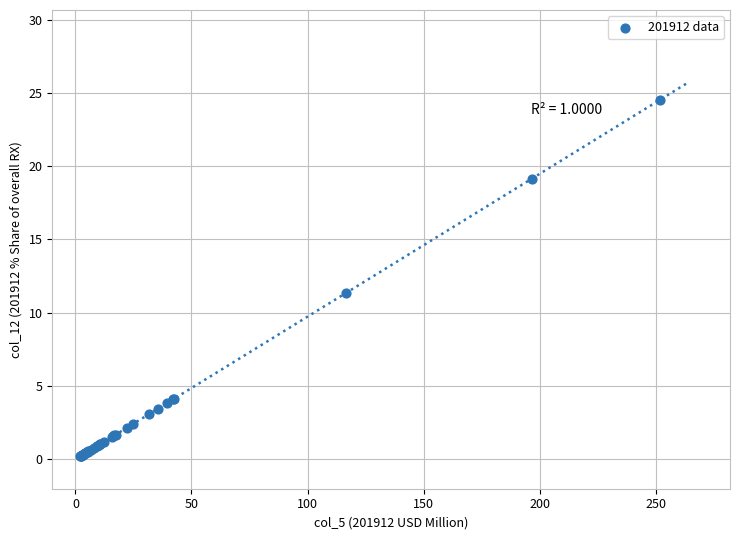

What Y value in the scatter plot is closest to 12?

11.4